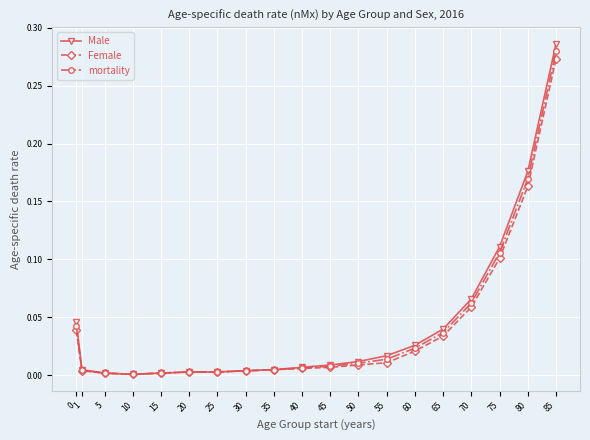

Between 15 and 65, which series saw the biggest shift?

Male